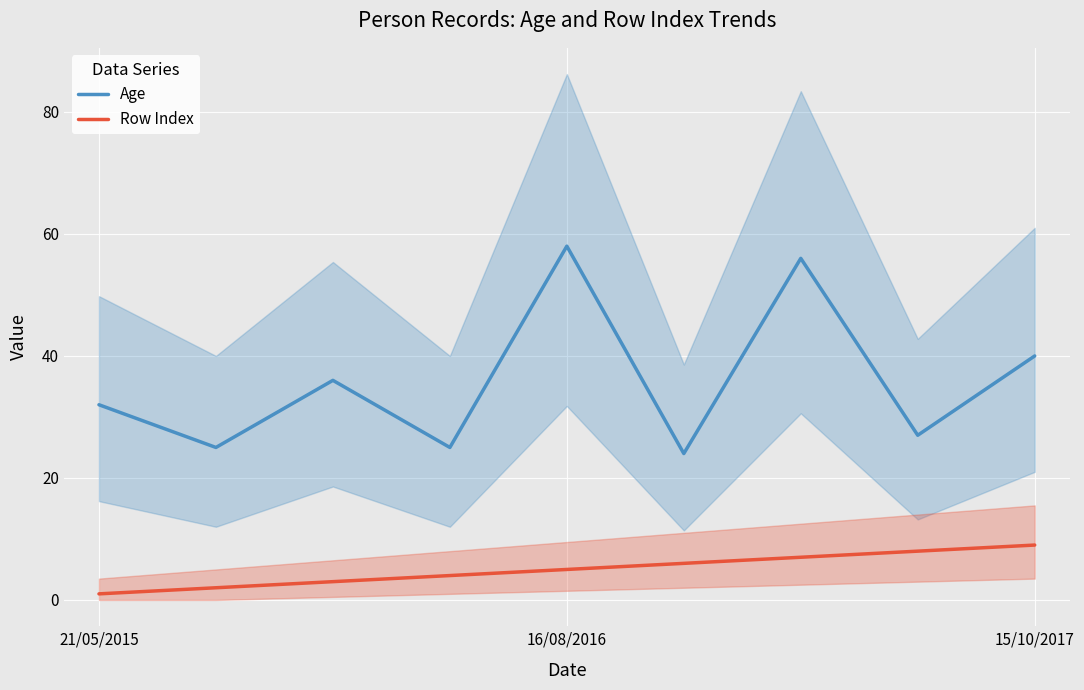

Is it true that Age equals 32 at 21/05/2015?

True